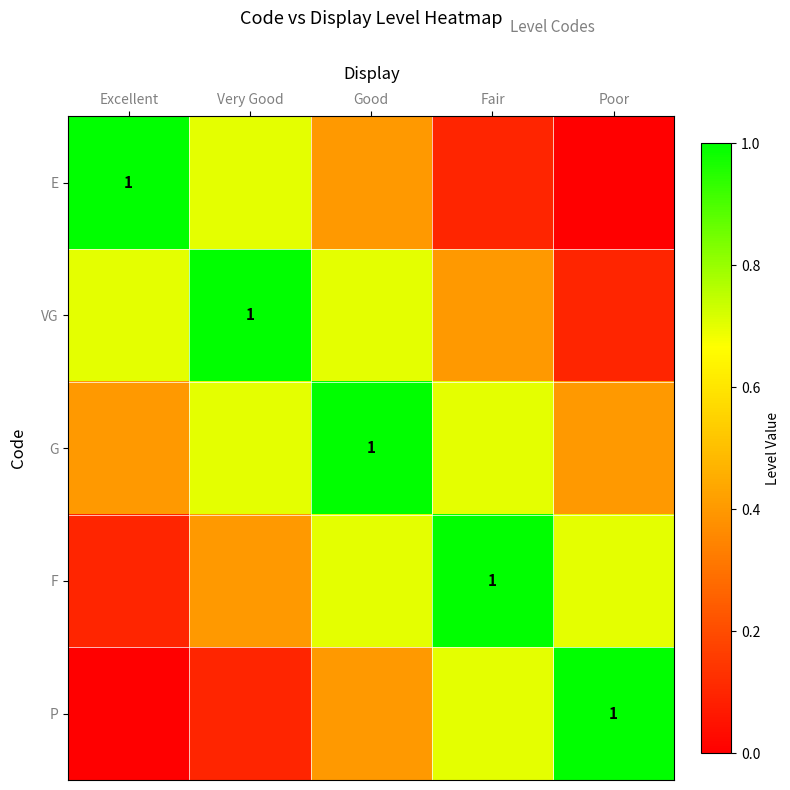

How many positive values does the E series have?

4